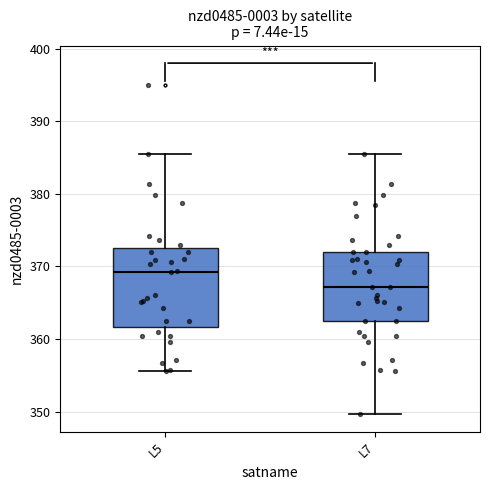

Which box's median line is the lowest?

L7